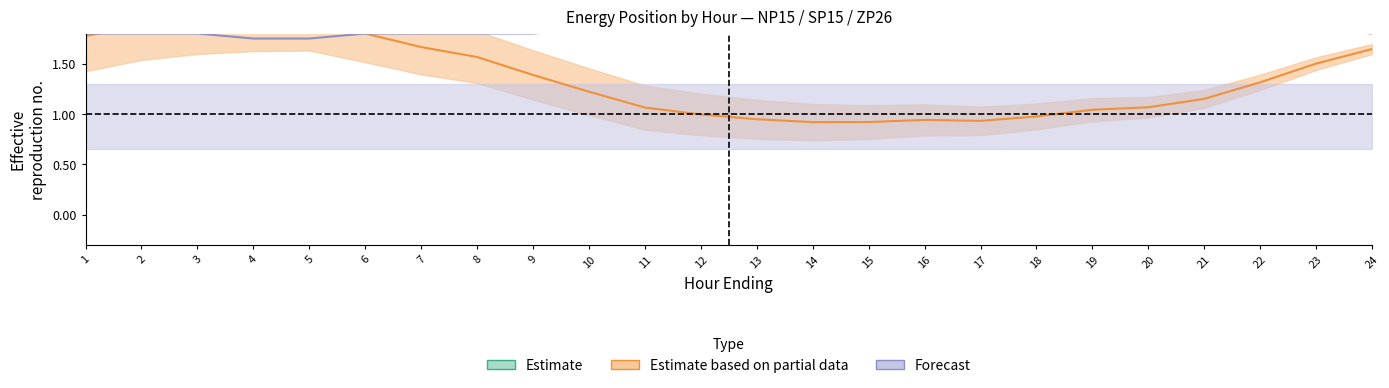

Between 24 and 8, which is larger?

24